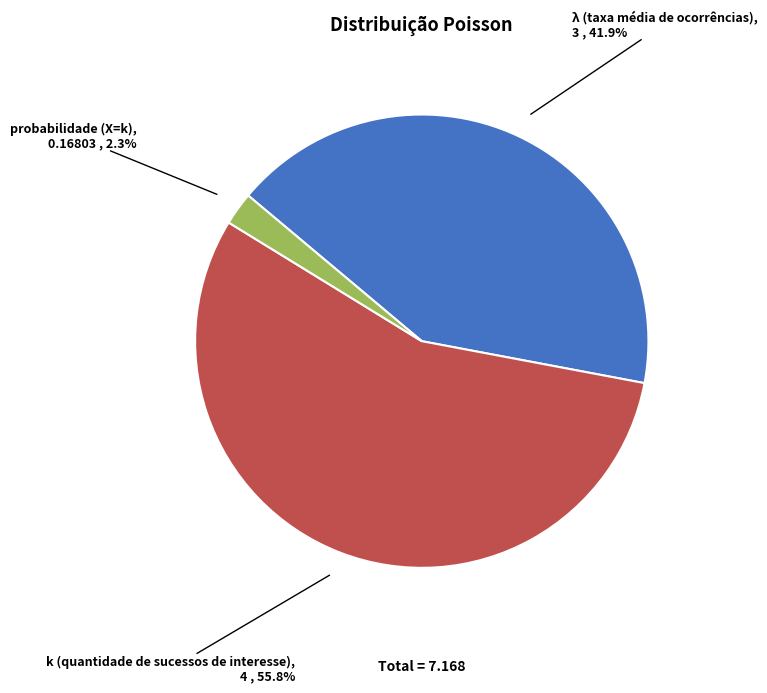

True or false: k (quantidade de sucessos de interesse) accounts for 56% of the total.

True